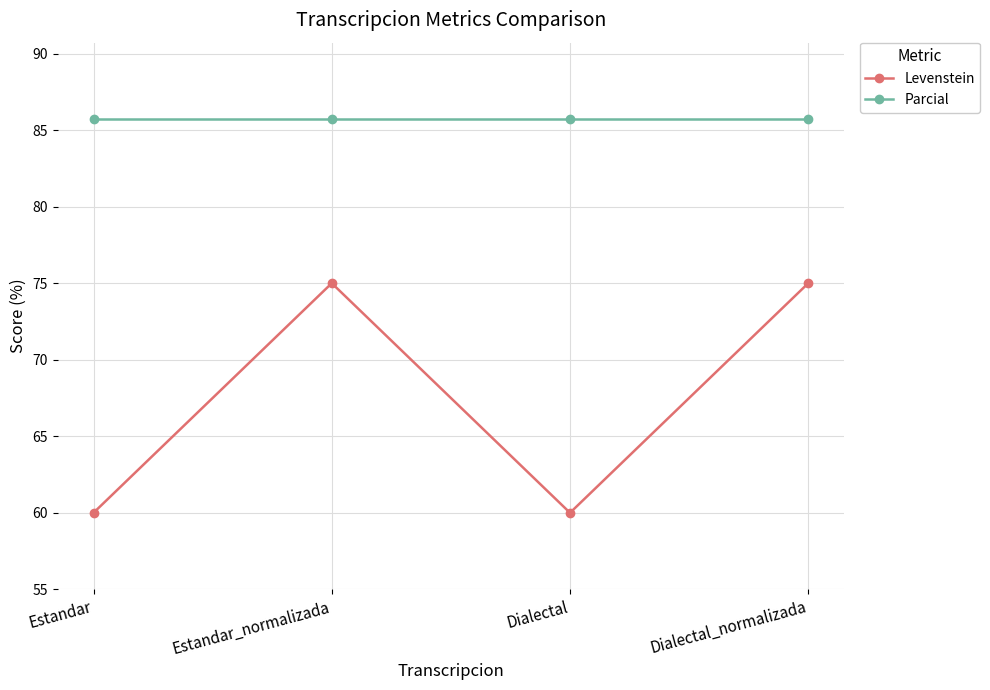

Reading left to right, what are all the values shown in this chart?

Levenstein: 60.0	75.0	60.0	75.0
Parcial: 85.7	85.7	85.7	85.7